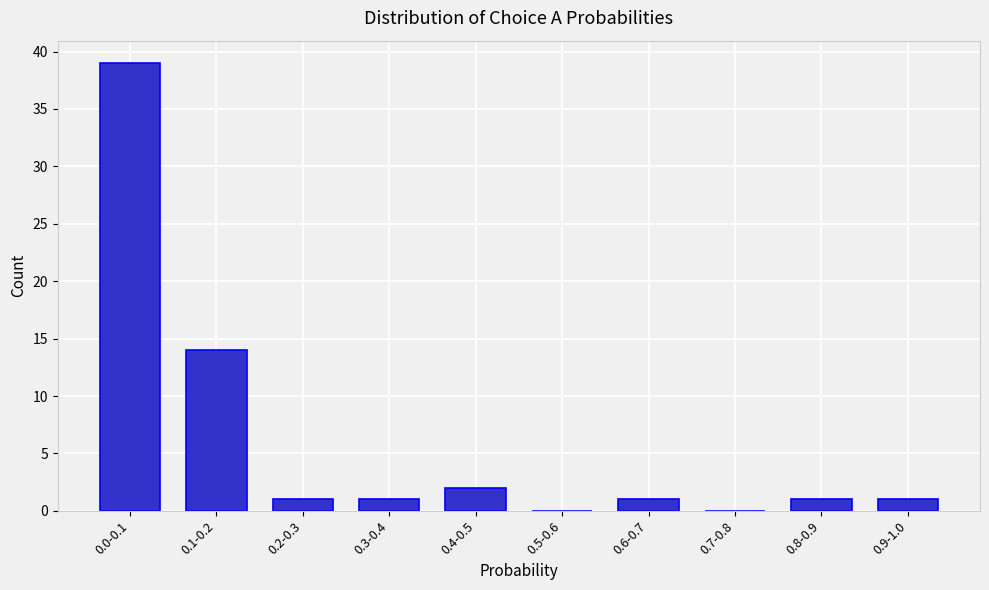

Reading right to left, what are all the values shown in this chart?

0.9-1.0=1	0.8-0.9=1	0.7-0.8=0	0.6-0.7=1	0.5-0.6=0	0.4-0.5=2	0.3-0.4=1	0.2-0.3=1	0.1-0.2=14	0.0-0.1=39